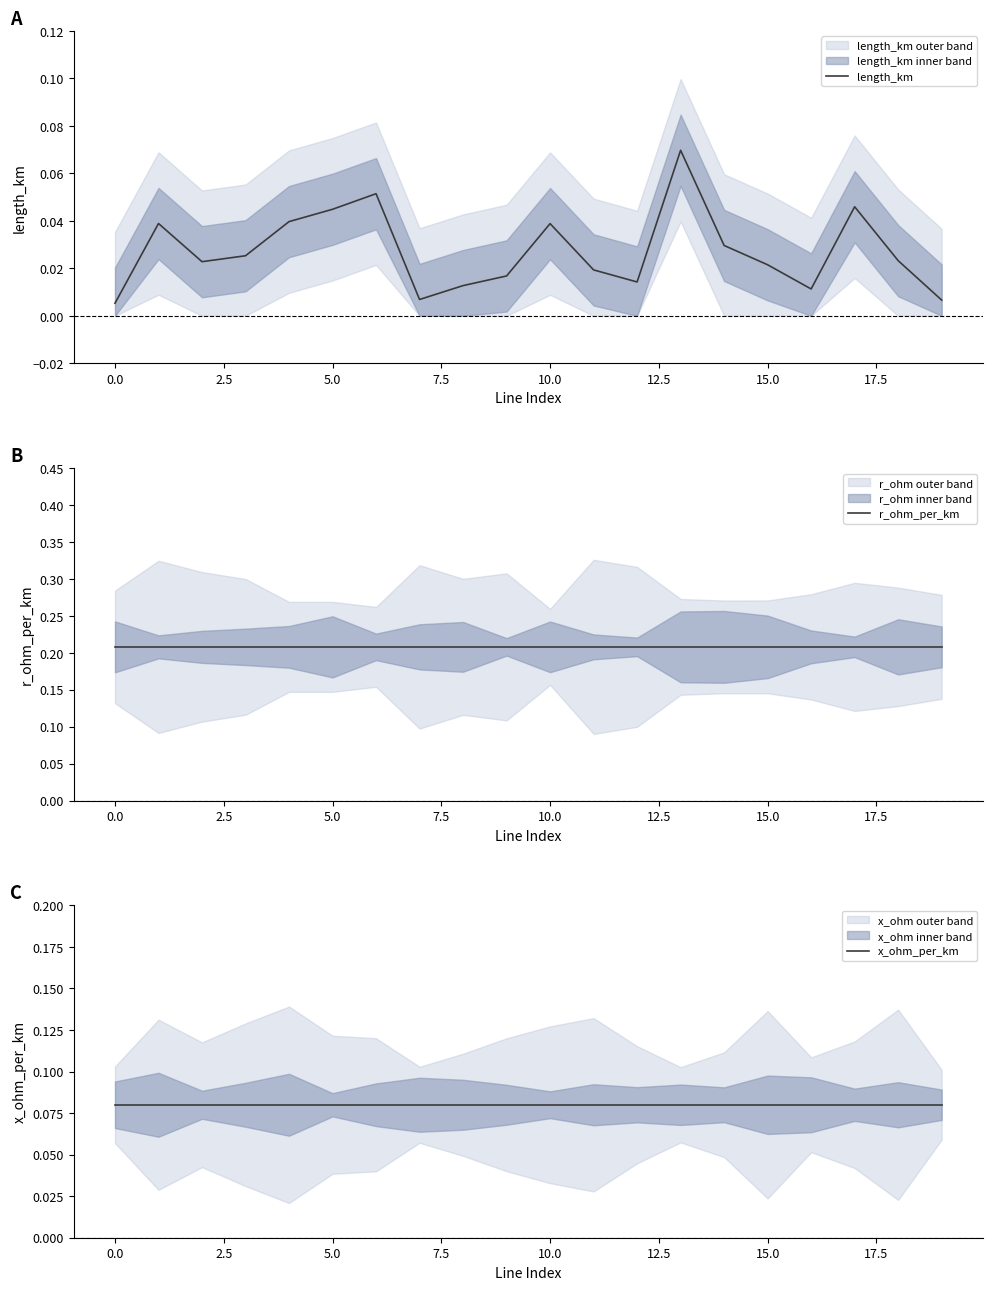

Between 2.5 and 16, which series saw the biggest shift?

length_km